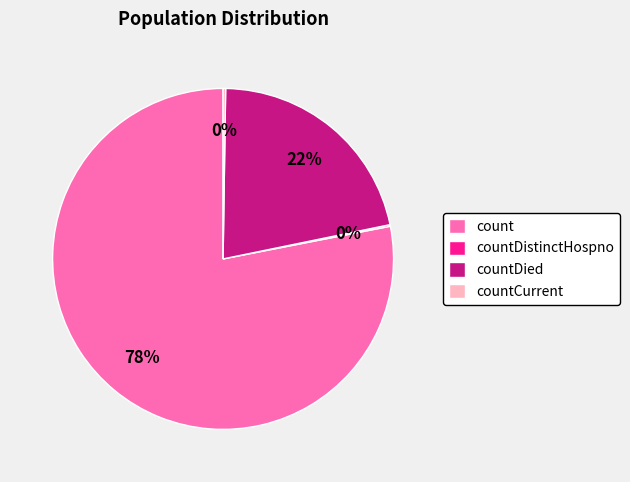

Which category has the biggest portion of the pie?

count